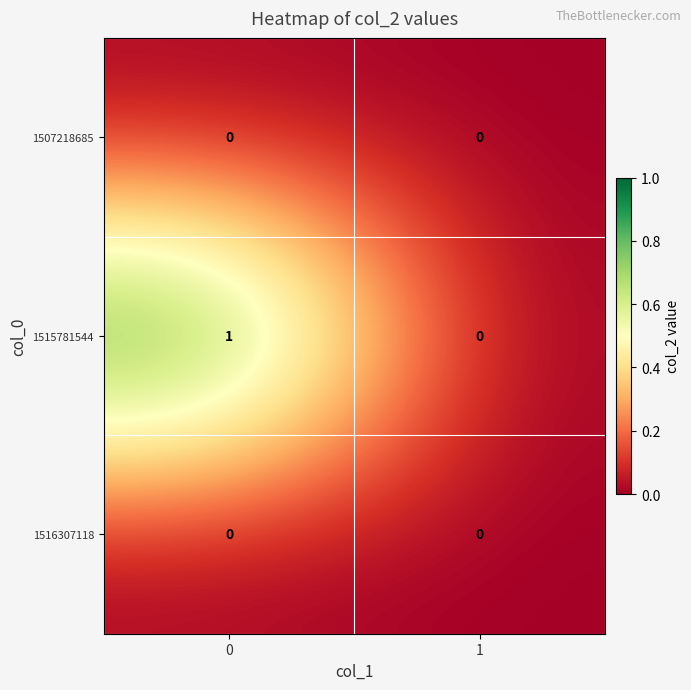

What is the total value across all series at 0?

1